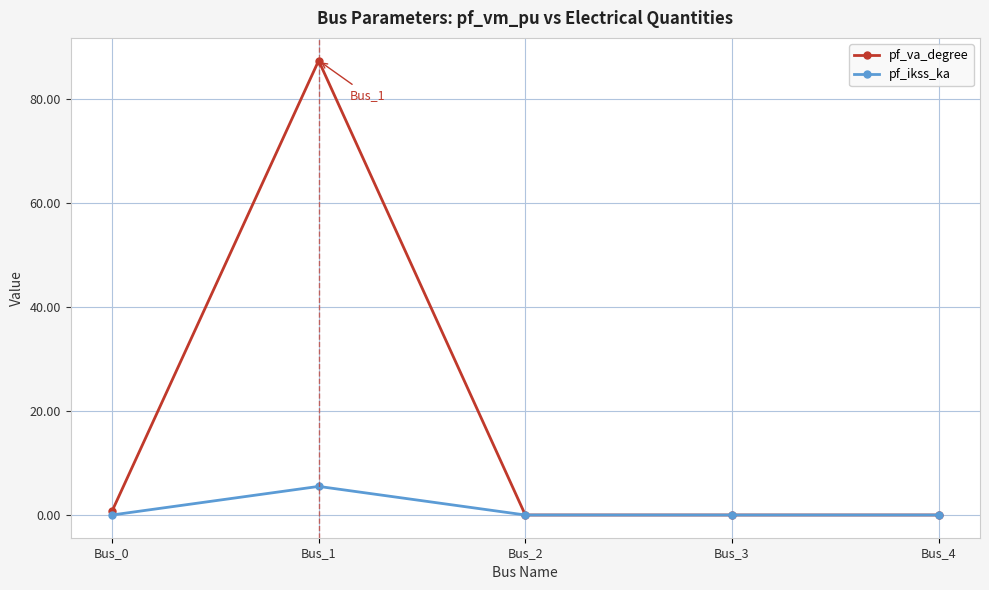

Where is the first local maximum for pf_ikss_ka?

Bus_1